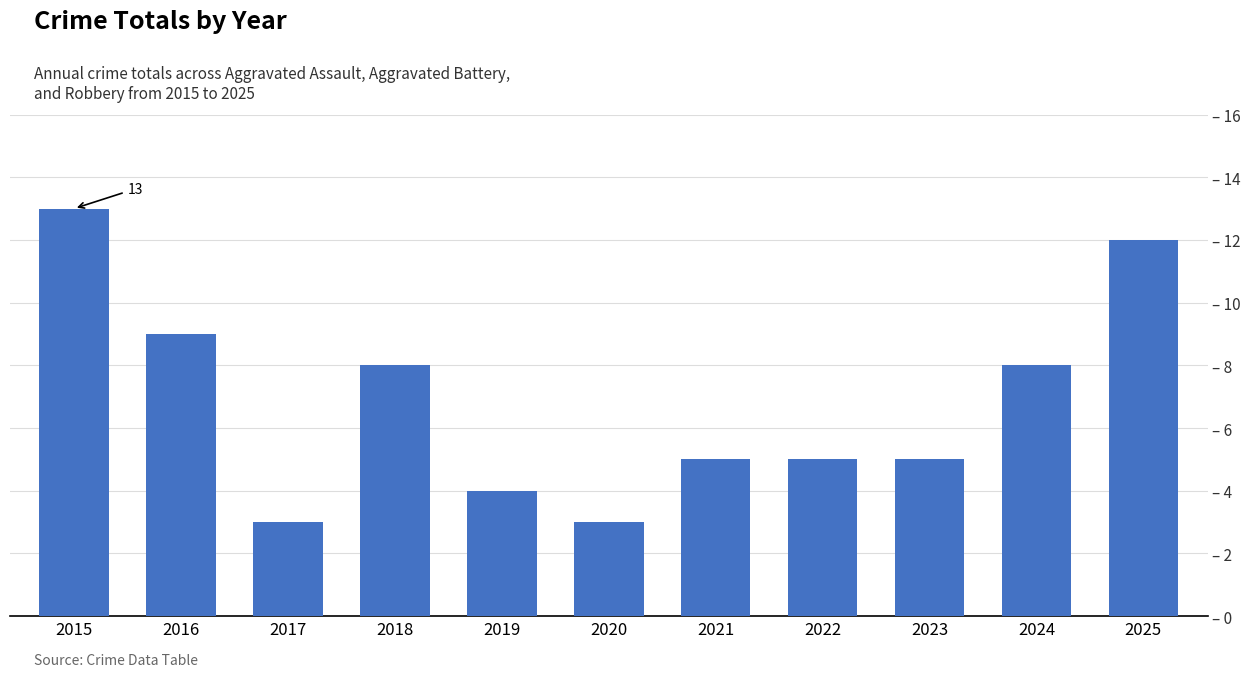

What is the approximate value at 2015, to the nearest 5?

15